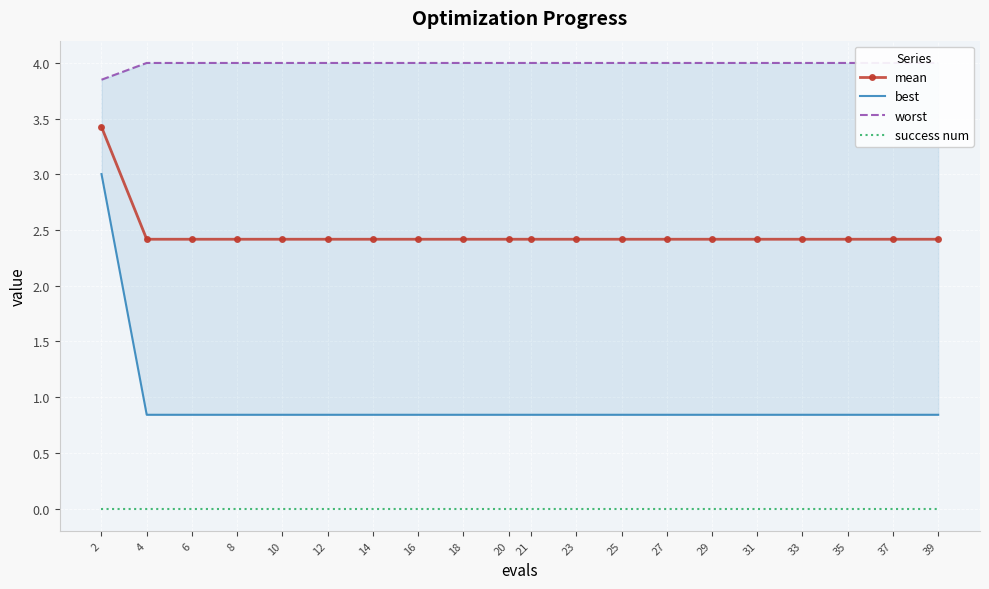

At which category does the chart reach its peak across all series?

4